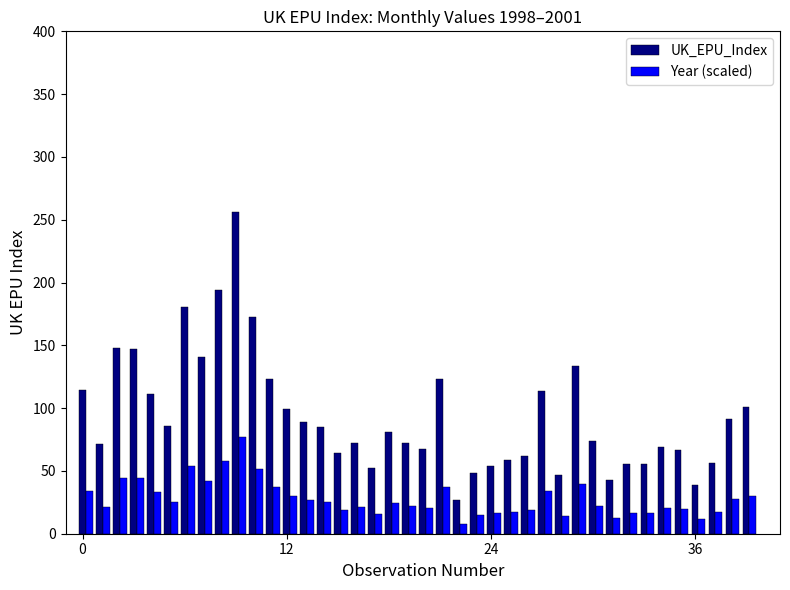

List the series in order of their overall mean, lowest first.

Year (scaled), UK_EPU_Index